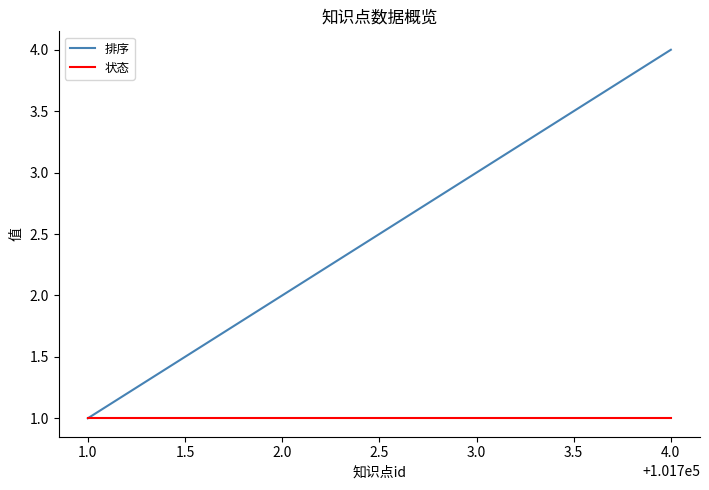

Which series has the largest total across all categories?

排序